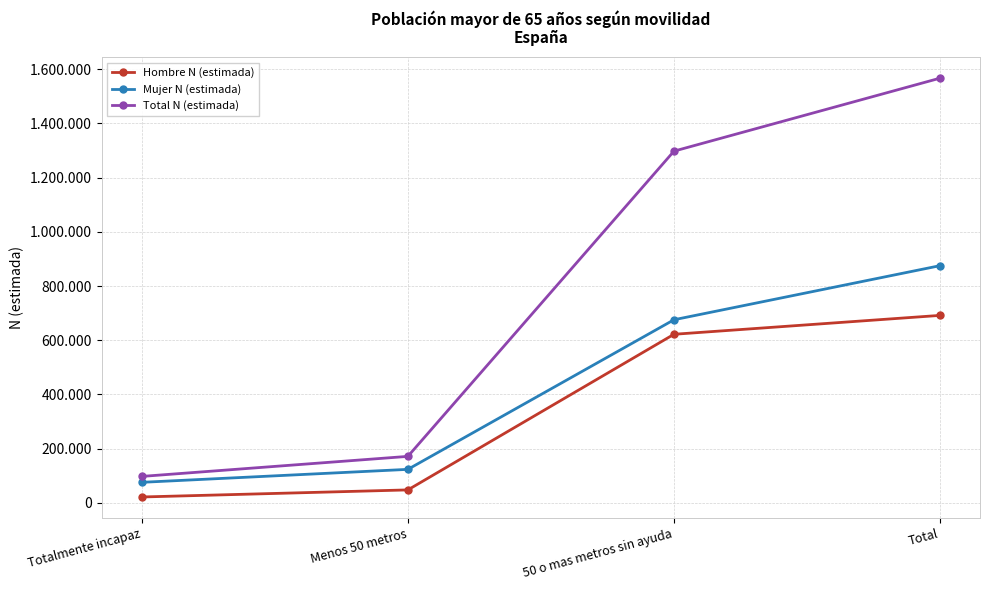

True or false: Mujer N (estimada) and Hombre N (estimada) intersect in this chart.

False